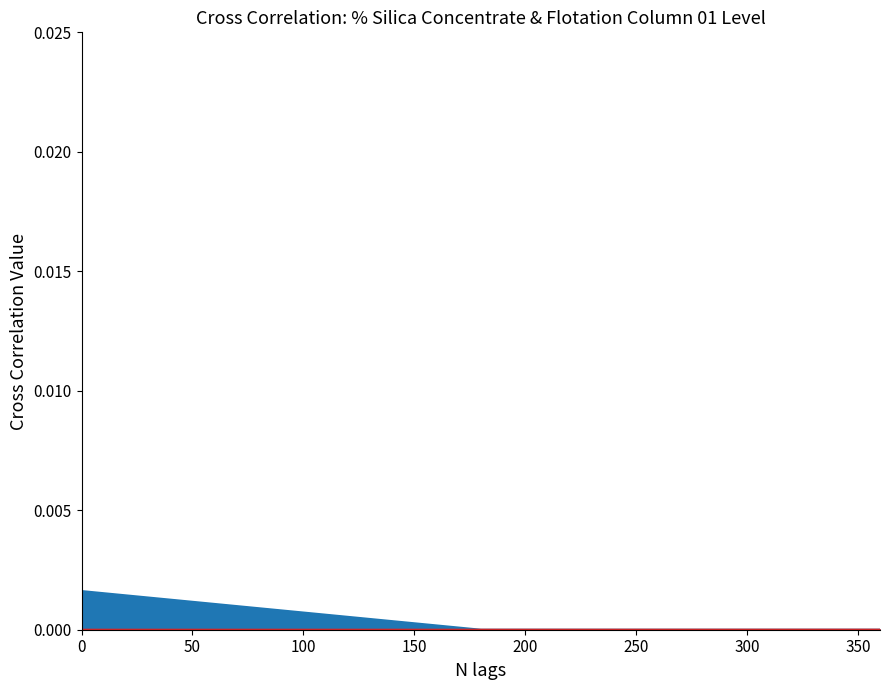

How many lines are shown in the chart?

2